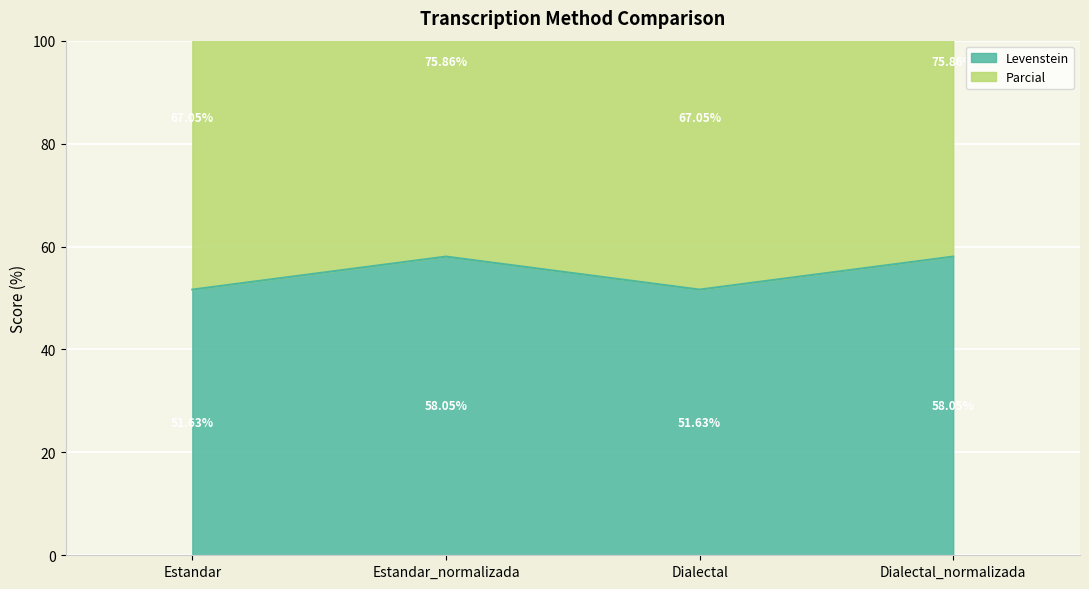

True or false: Parcial has more than 0 points higher than both neighbors.

True